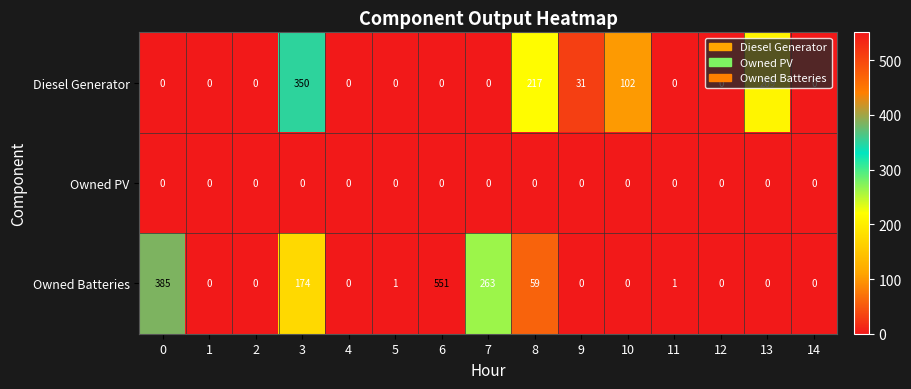

What is the sum of the Owned Batteries values at 12 and 8?

59